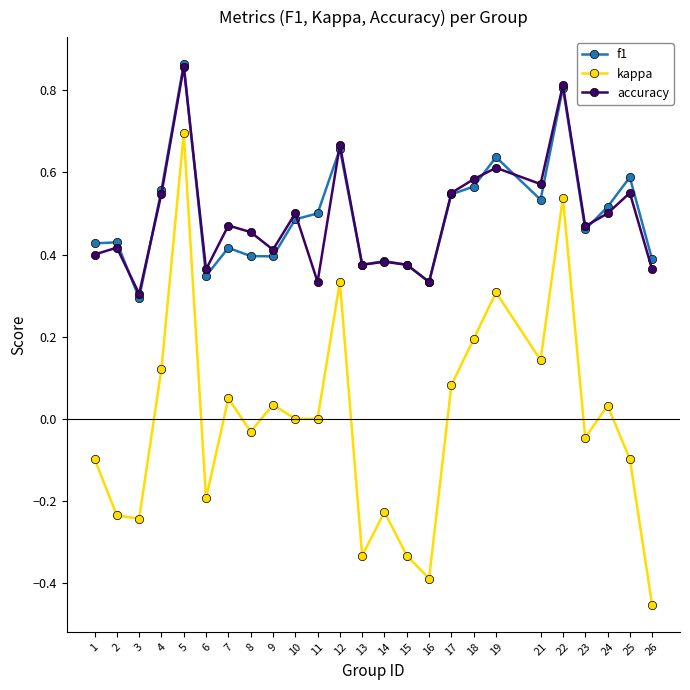

What is the value of the kappa point at the 16th from the left?

-0.4